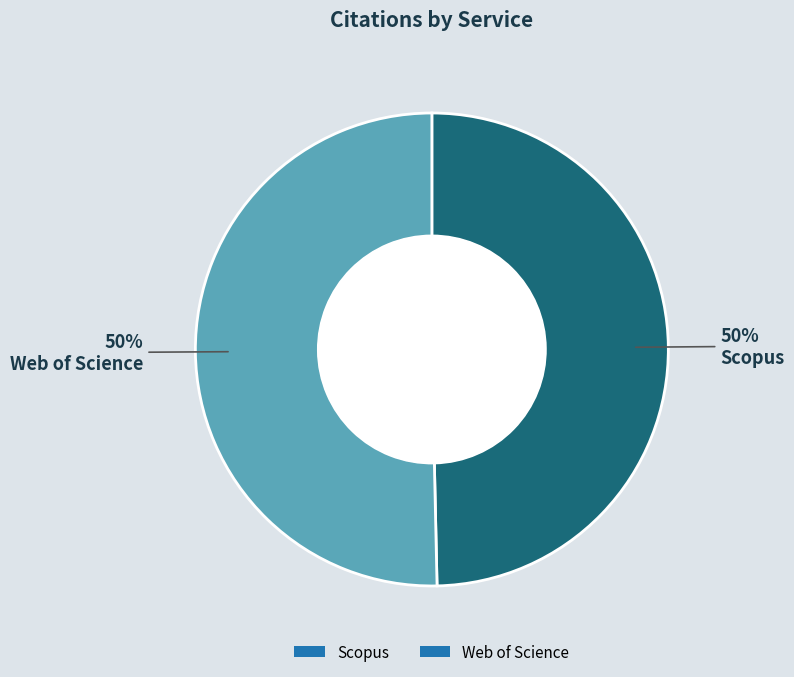

To the nearest percent, what is the average slice percentage?

50%